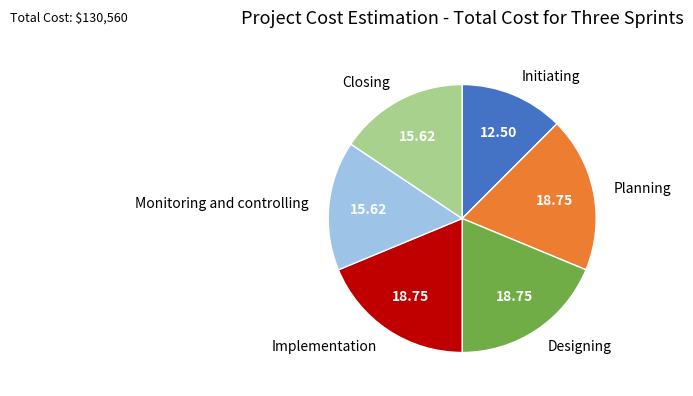

Which slice is the smallest?

Initiating